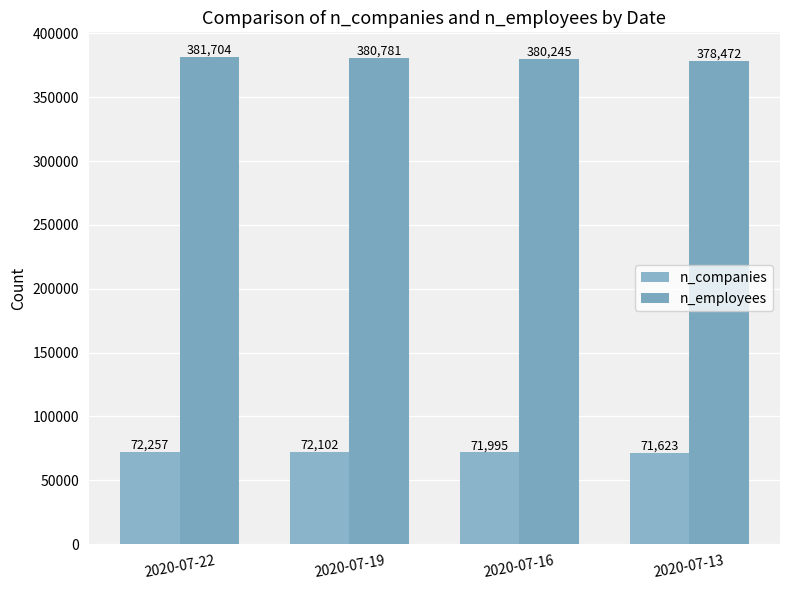

Reading right to left, transcribe all the data shown in this chart.

n_companies: 71623	71995	72102	72257
n_employees: 378472	380245	380781	381704